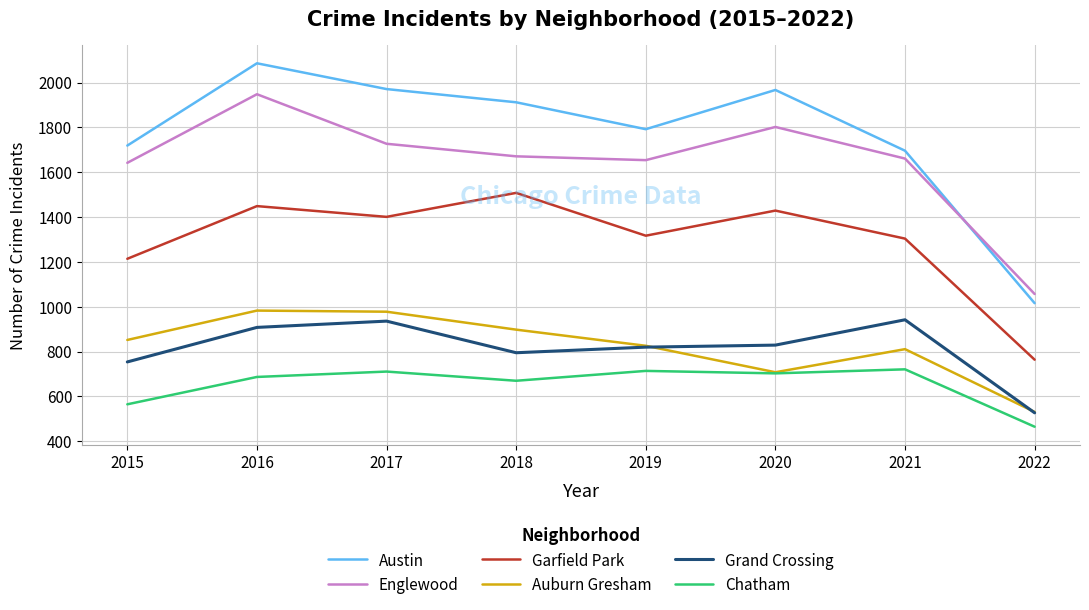

True or false: Chatham and Garfield Park intersect in this chart.

False